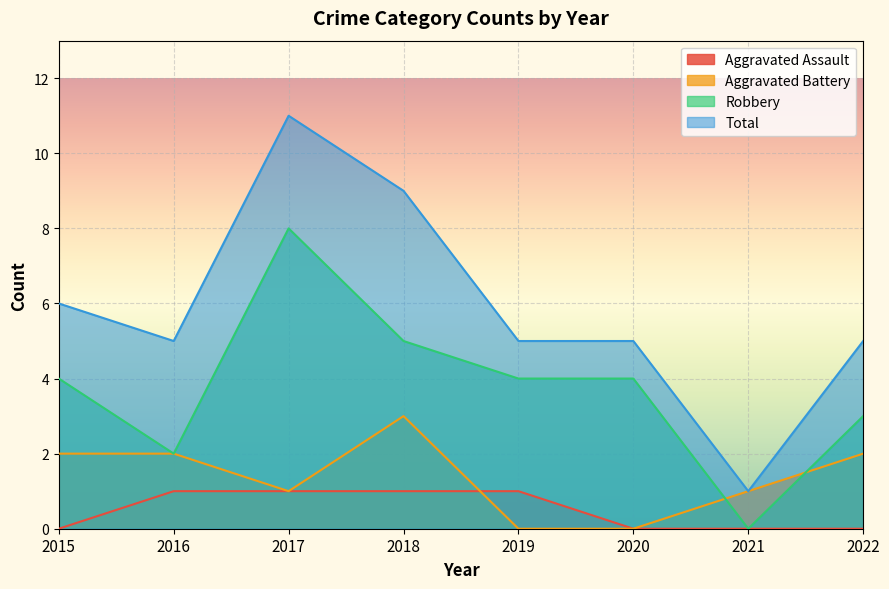

True or false: Aggravated Assault and Robbery cross at least once.

False